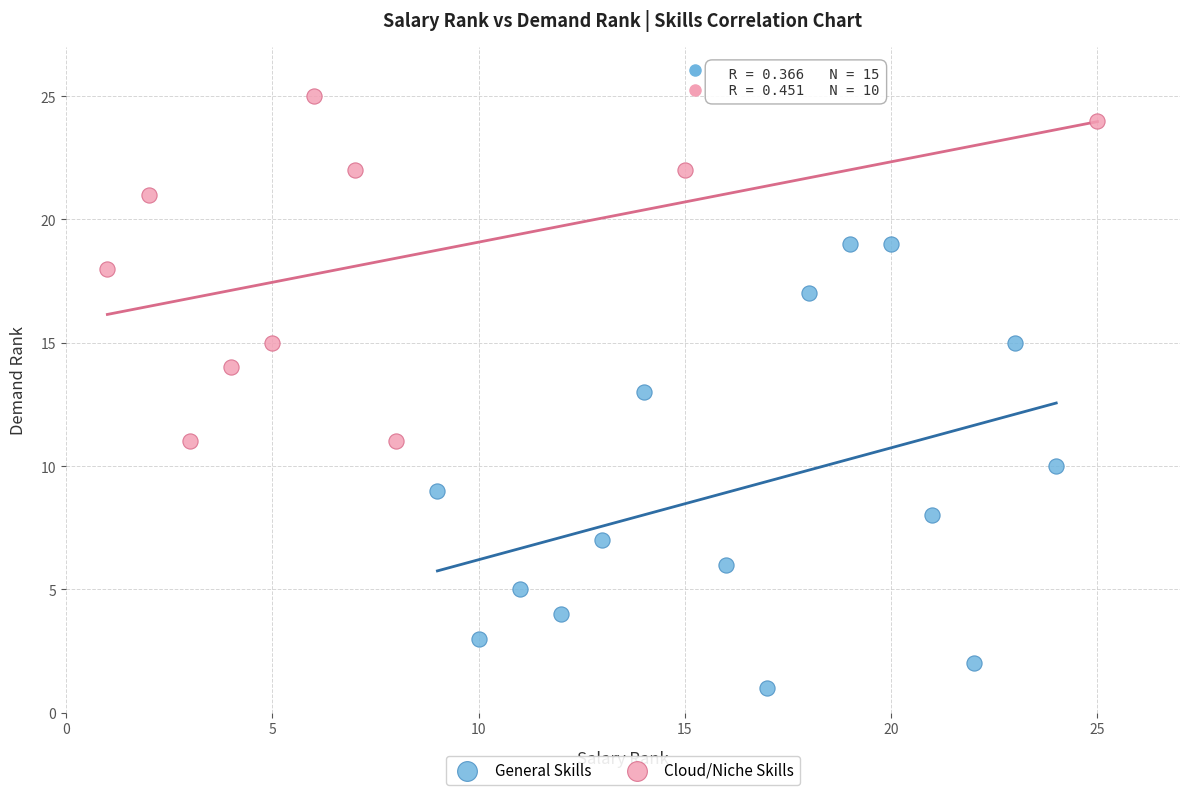

Which series has the widest spread of Y values?

General Skills